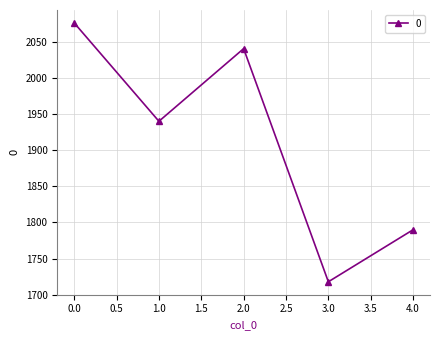

How many interior local peaks (higher than both neighbors) does the data have?

1